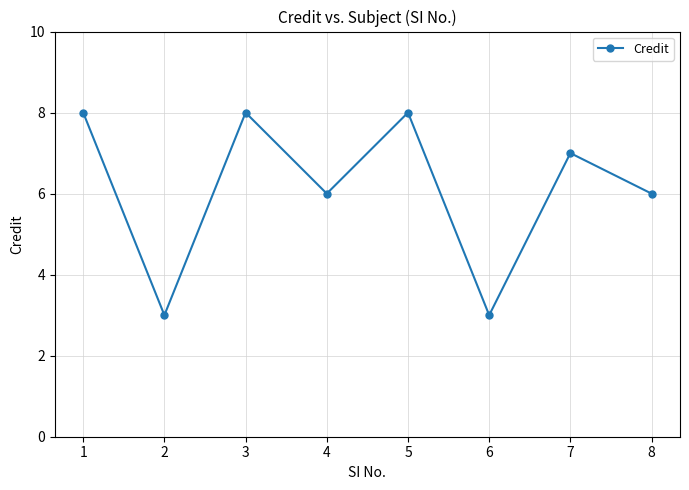

What is the value of the 7th point from the left?

7